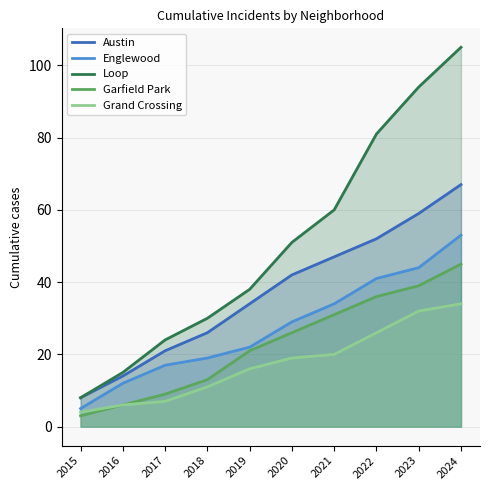

Is the value of Grand Crossing at 2018 greater than the value of Loop at 2016?

No